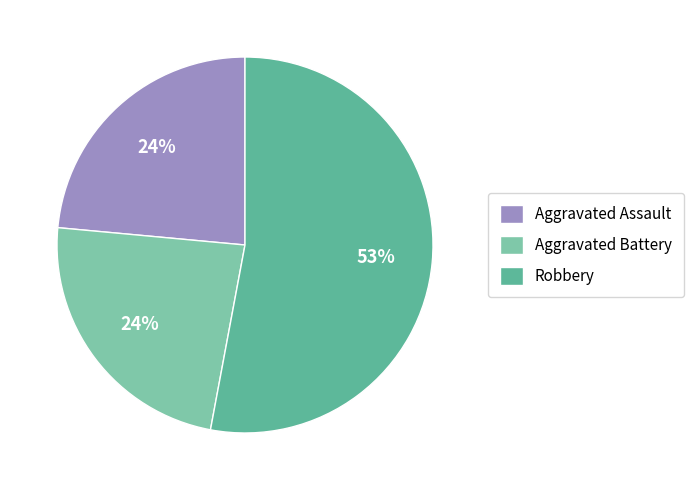

Combined, do Aggravated Assault and Aggravated Battery account for over 50%?

No